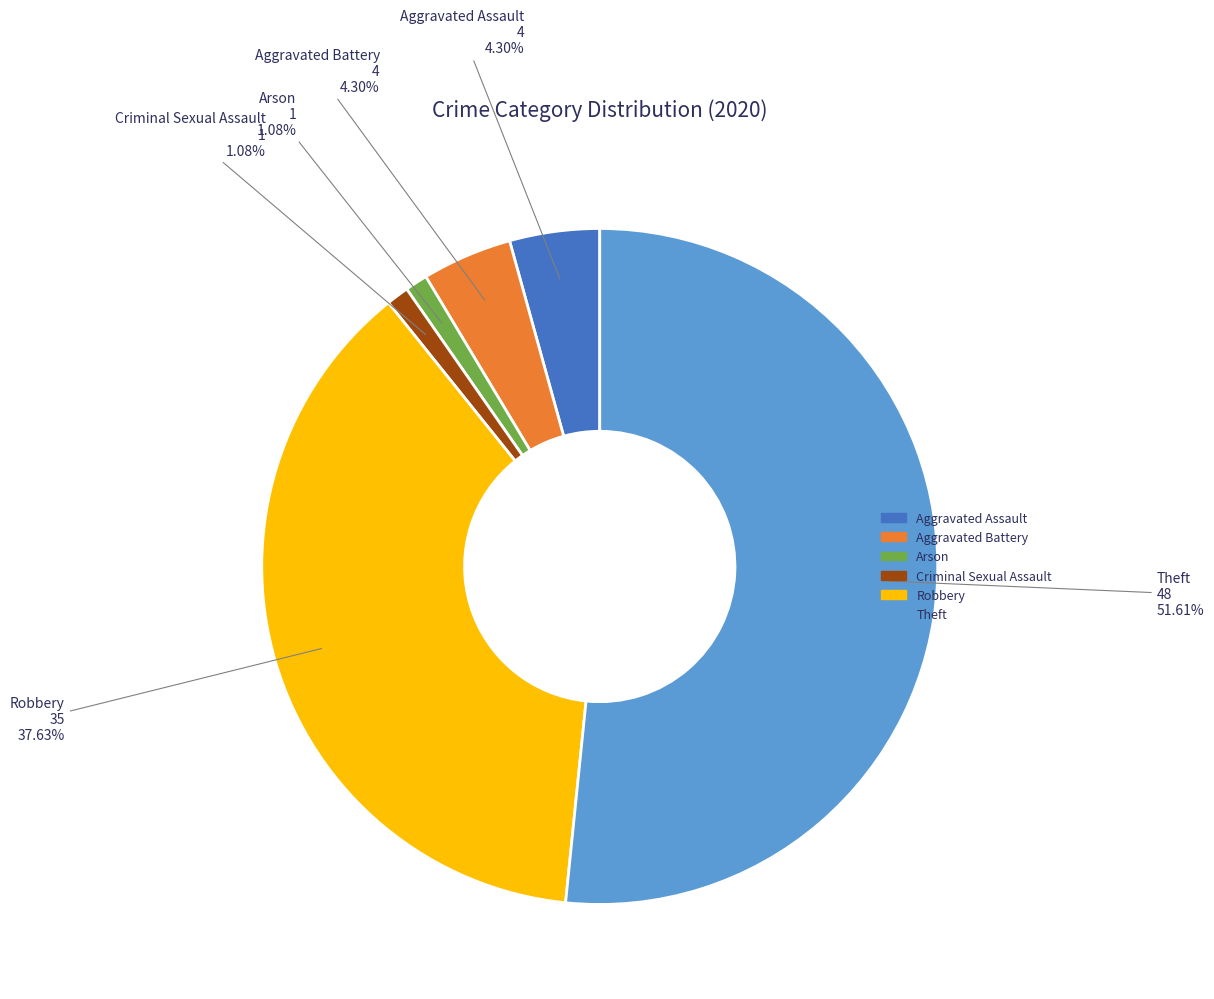

Between Aggravated Assault and Theft, which is larger?

Theft